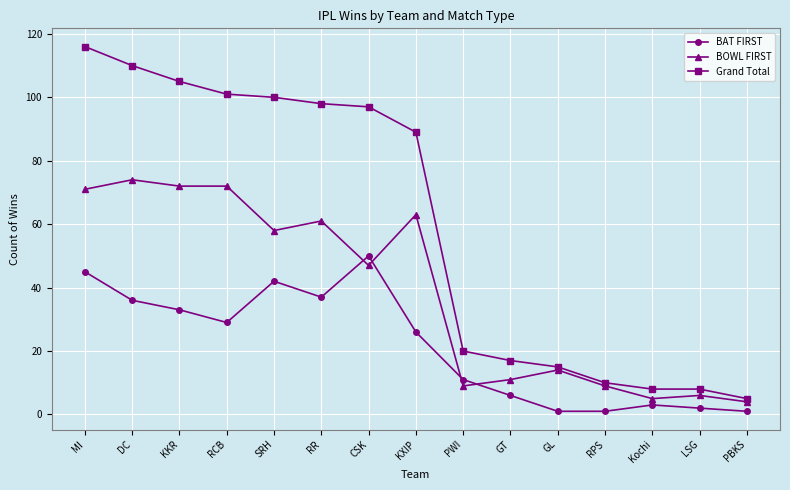

Which series has the largest total across all categories?

Grand Total